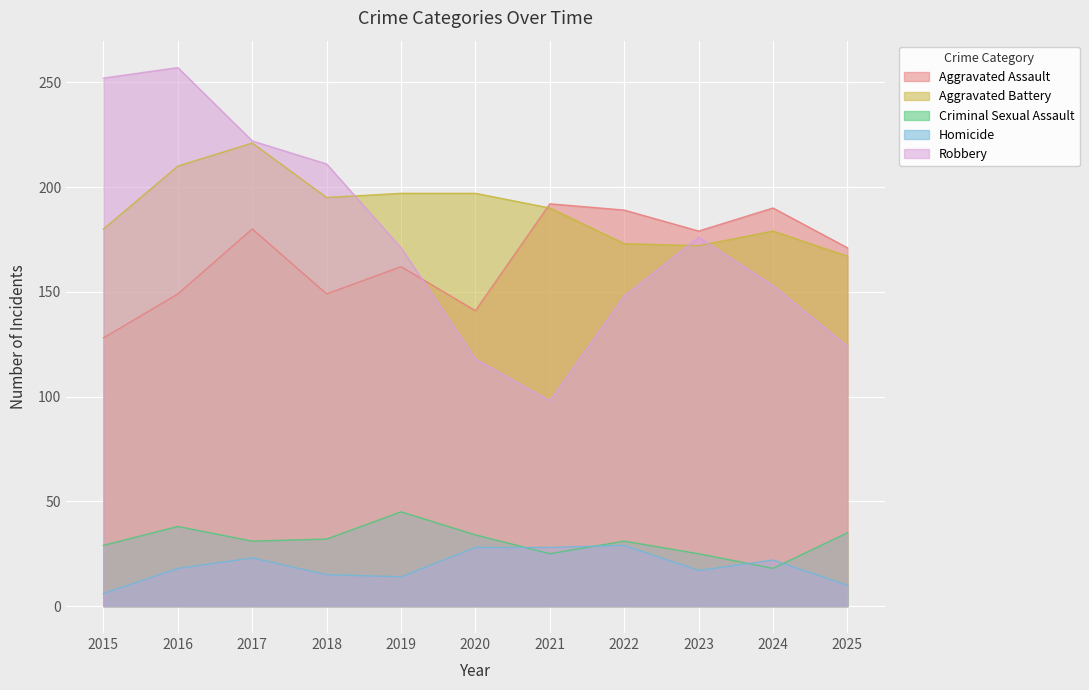

What is the average value of the Robbery series?

175